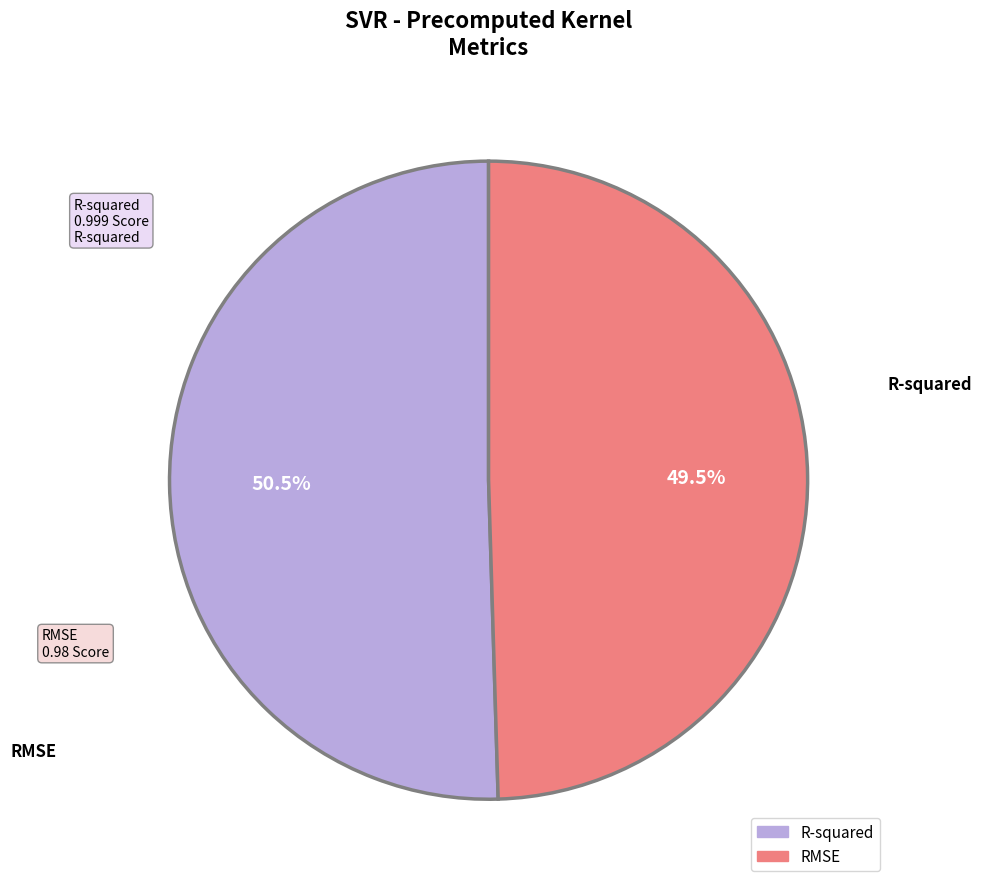

To the nearest percent, what is the difference between the largest and smallest slice percentages?

1%